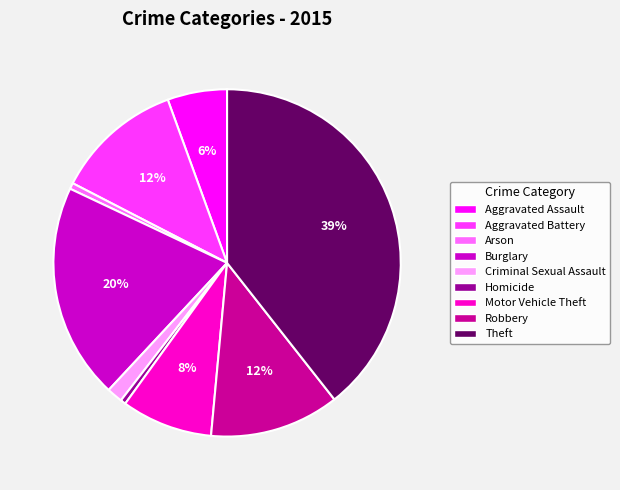

How many segments does this pie chart have?

9